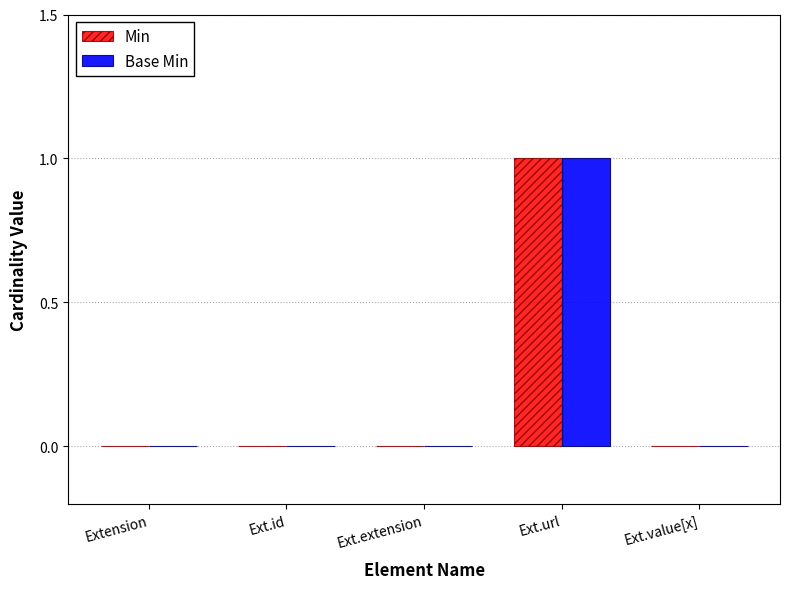

At which label does Base Min reach its peak?

Ext.url